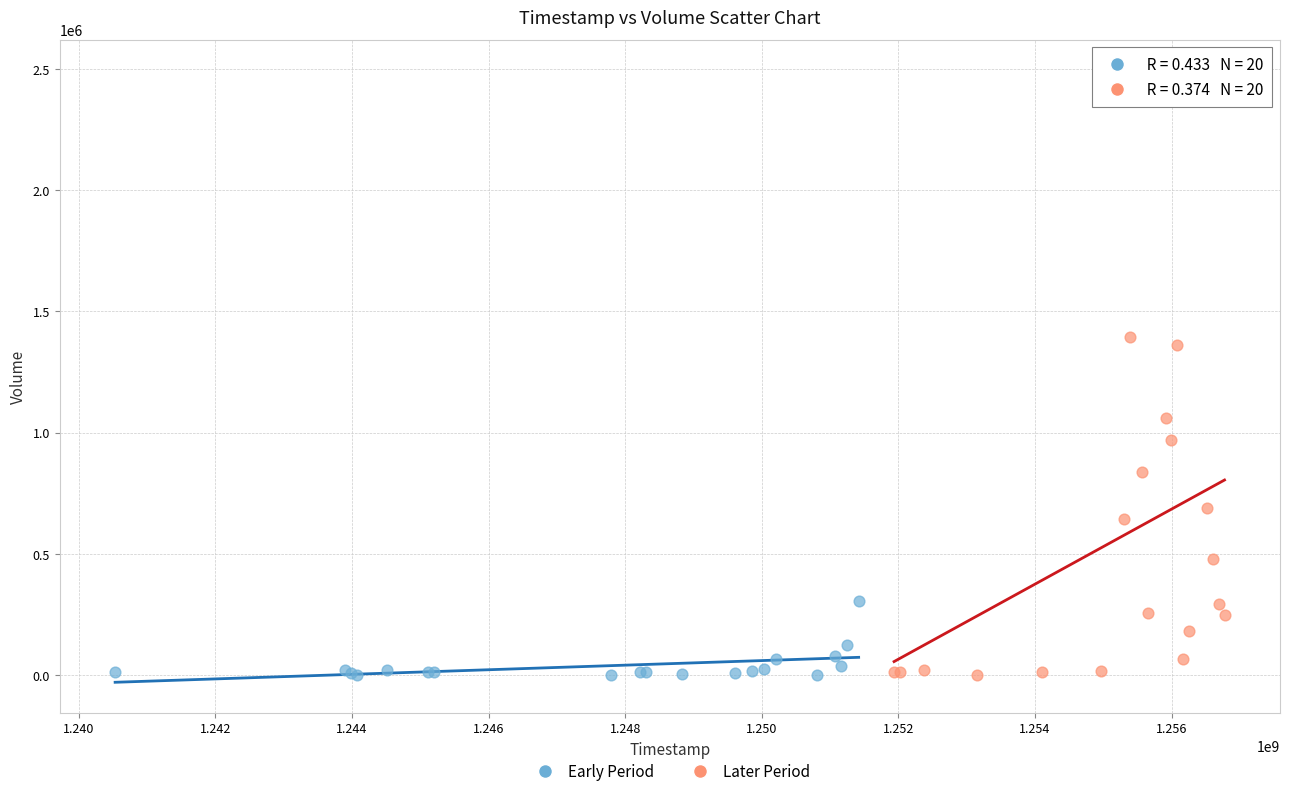

Which series reaches the maximum Y coordinate?

Later Period